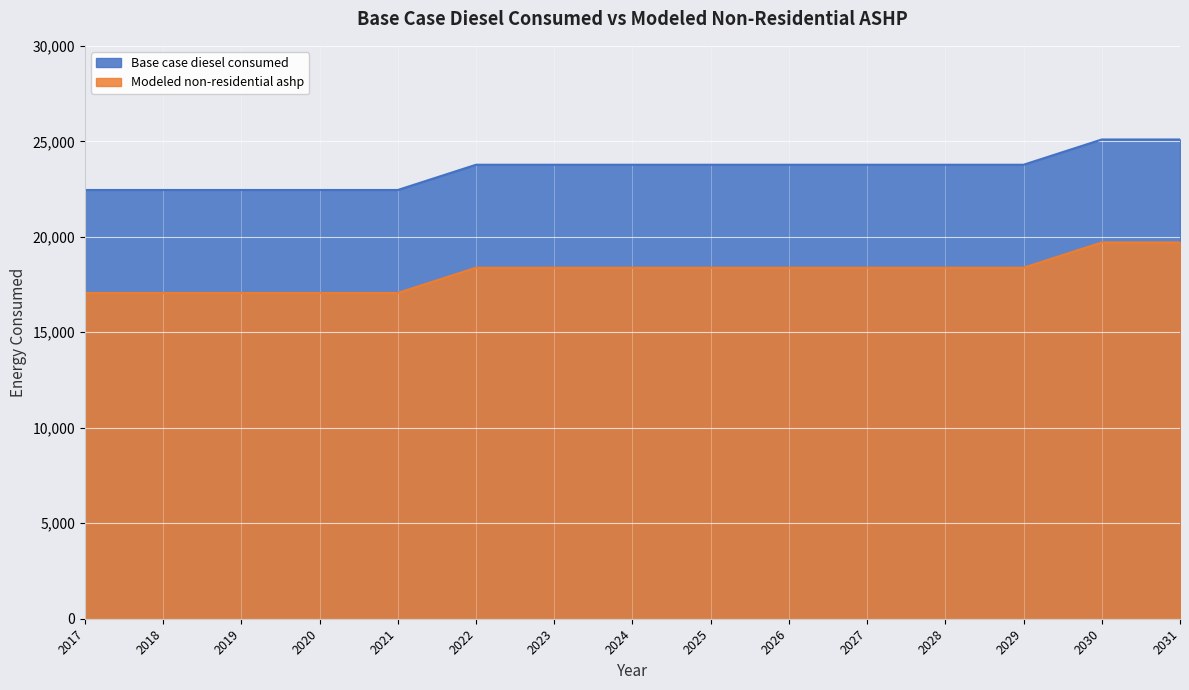

How many lines are shown in the chart?

2